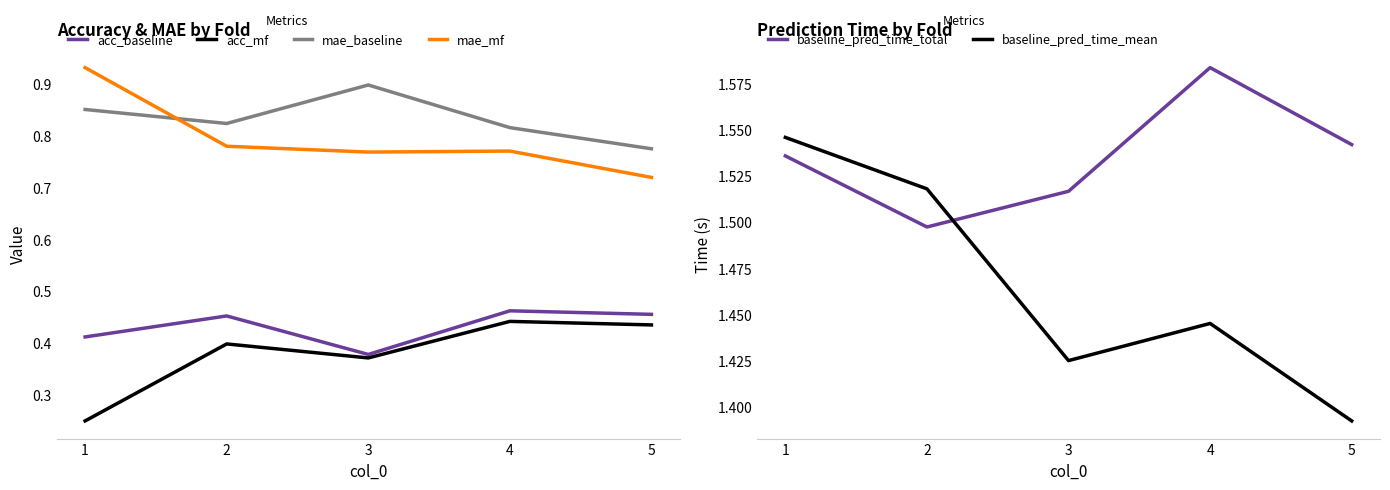

What is the difference between the second highest and minimum values in the mae_mf series?

0.1